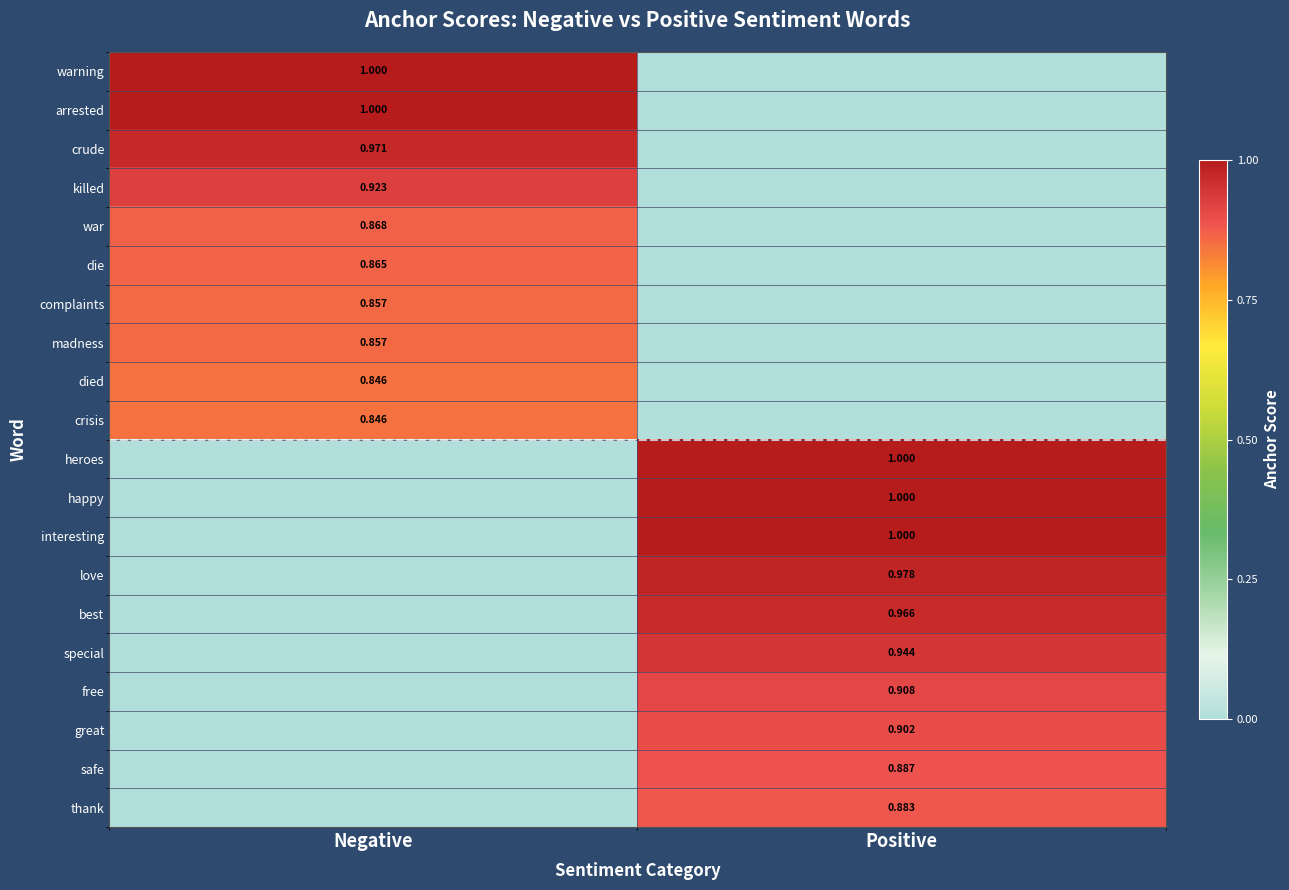

Is it true that madness equals 0.9 at Negative?

True